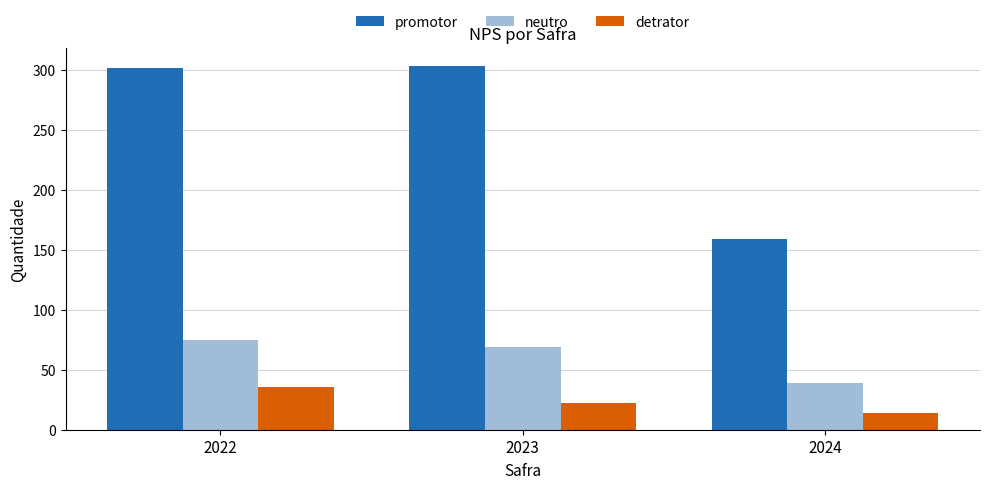

At which label does neutro reach its minimum?

2024